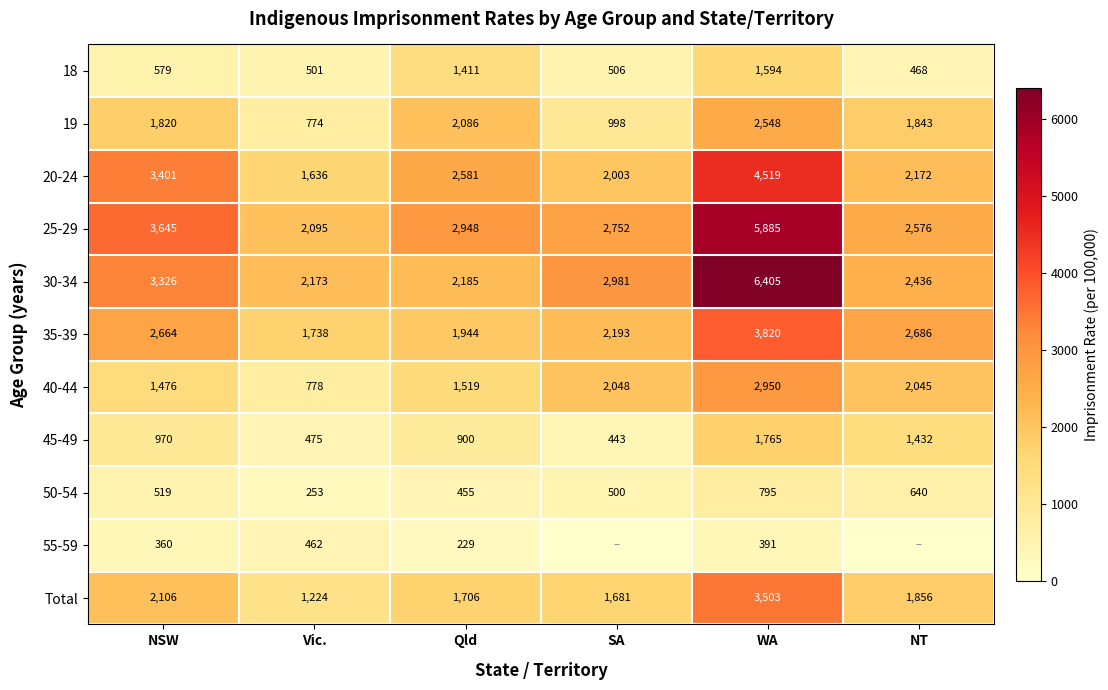

What is the average value of the 35-39 series?

2508